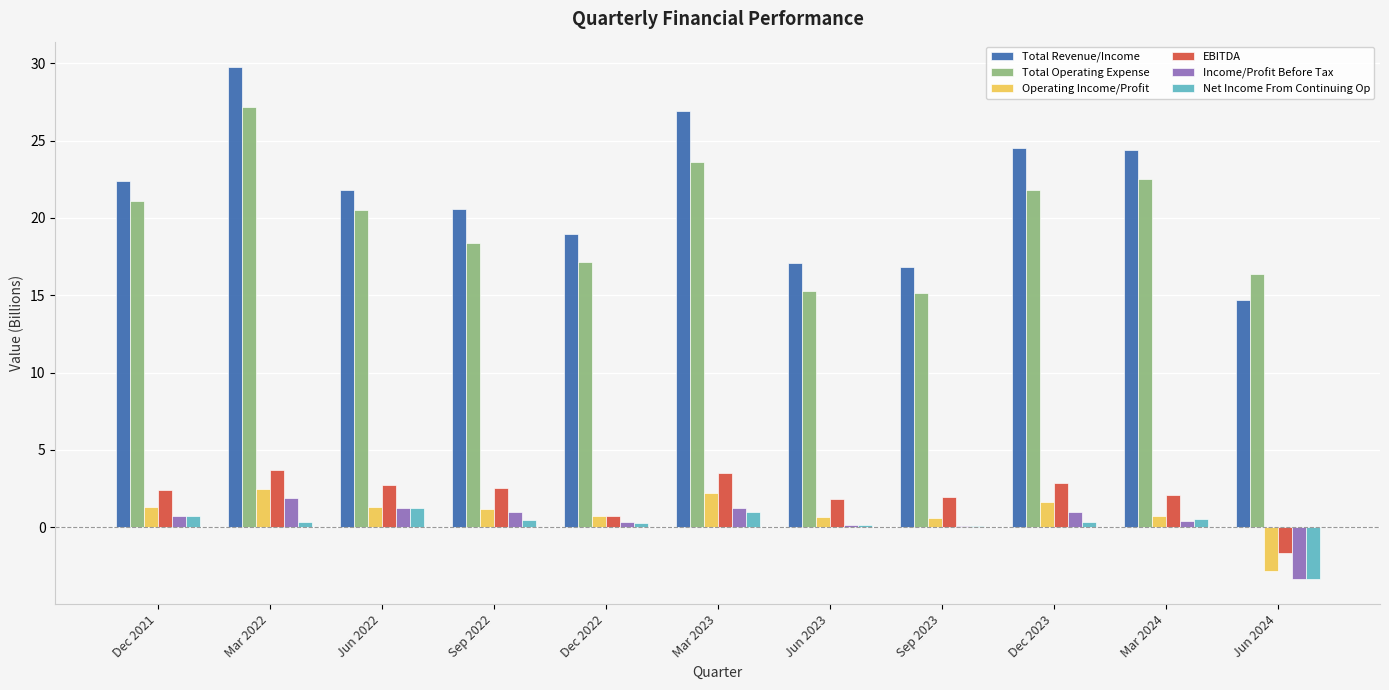

What is the maximum value for Total Revenue/Income?

29.7